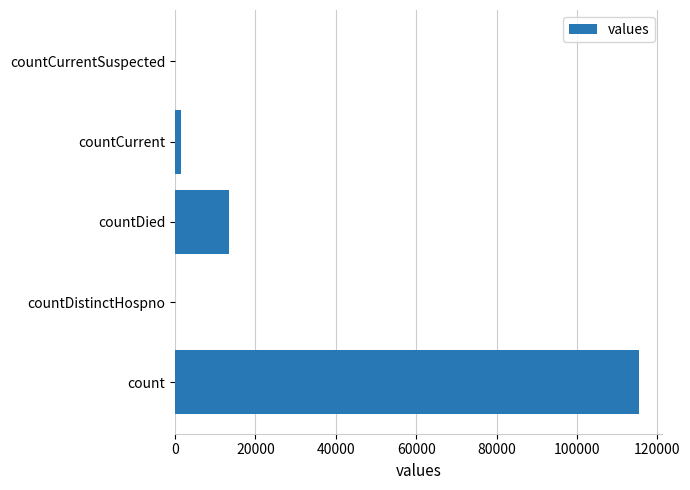

What is the sum of all values?

130105